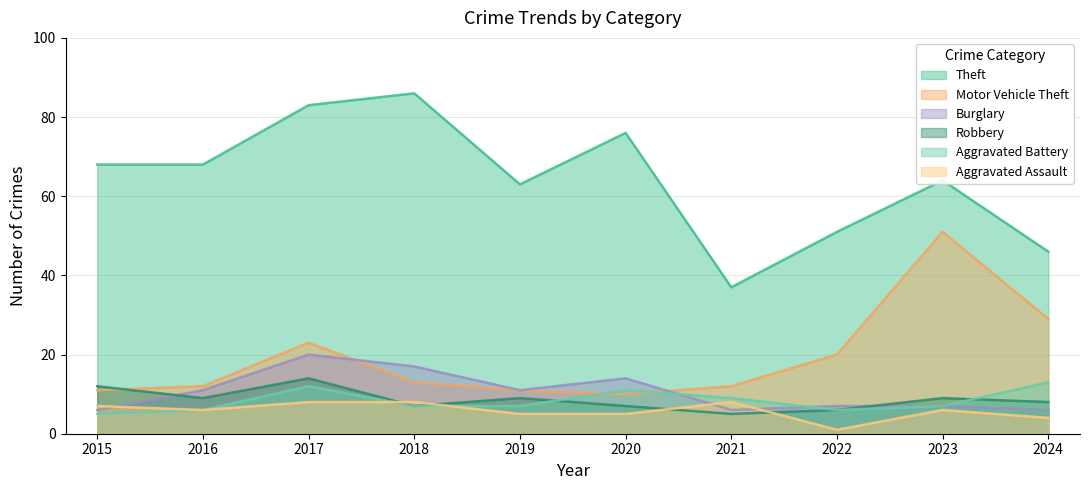

How many interior local valleys does the Robbery series have?

3